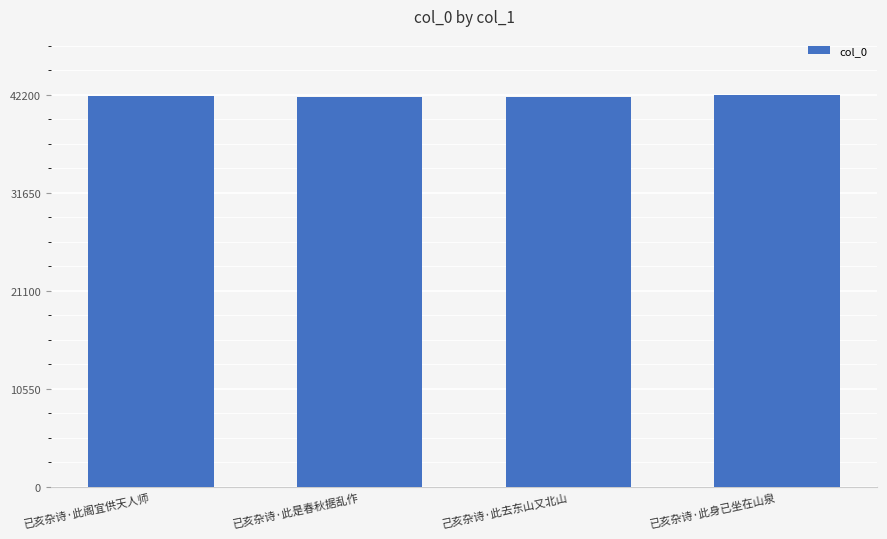

What is the label of the 3rd bar from the right?

已亥杂诗·此是春秋据乱作